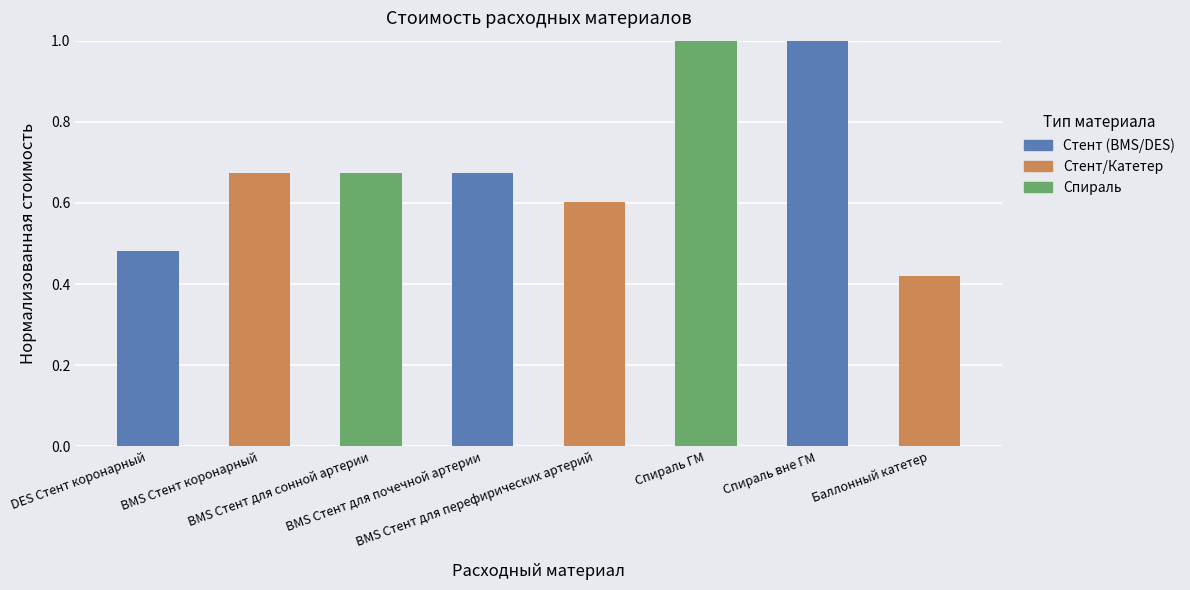

What is the sum of all values?

5.5